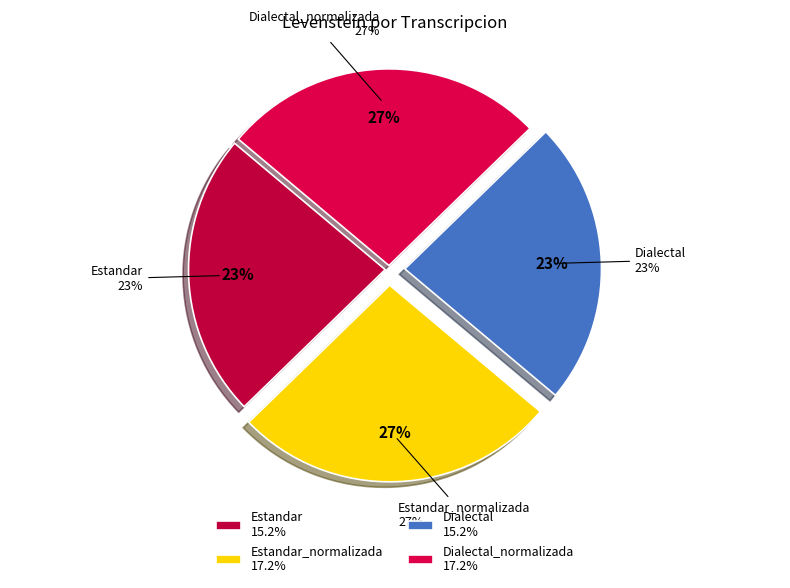

Which category has the smallest portion of the pie?

Estandar